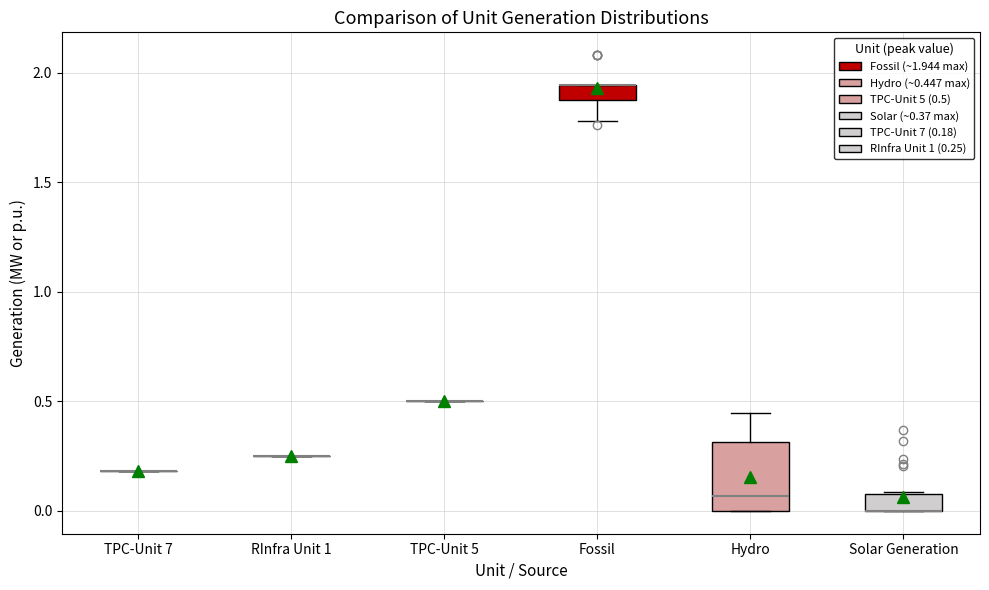

Comparing the boxes themselves (not the whiskers), which one is the tallest?

Hydro